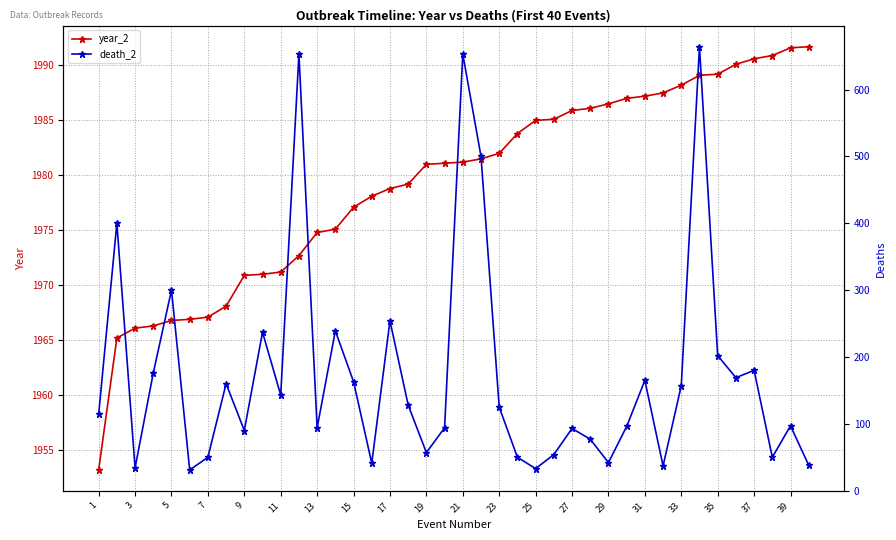

What is the minimum value for year_2?

1953.2